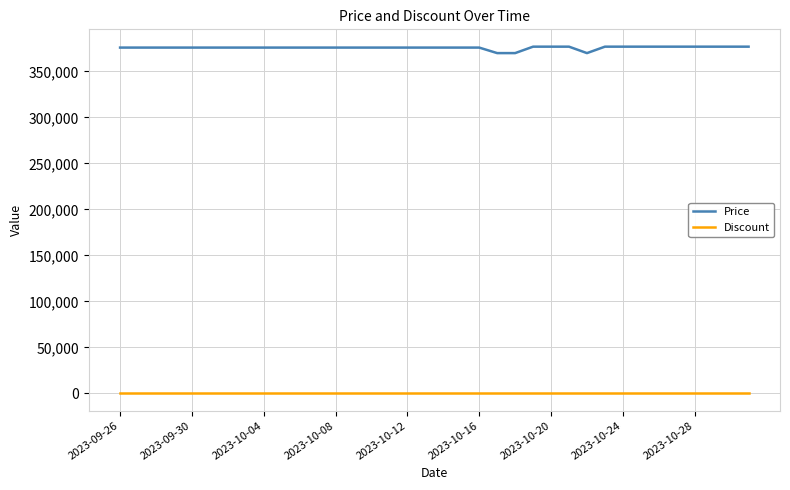

List the series in order of their peak value, highest first.

Price, Discount